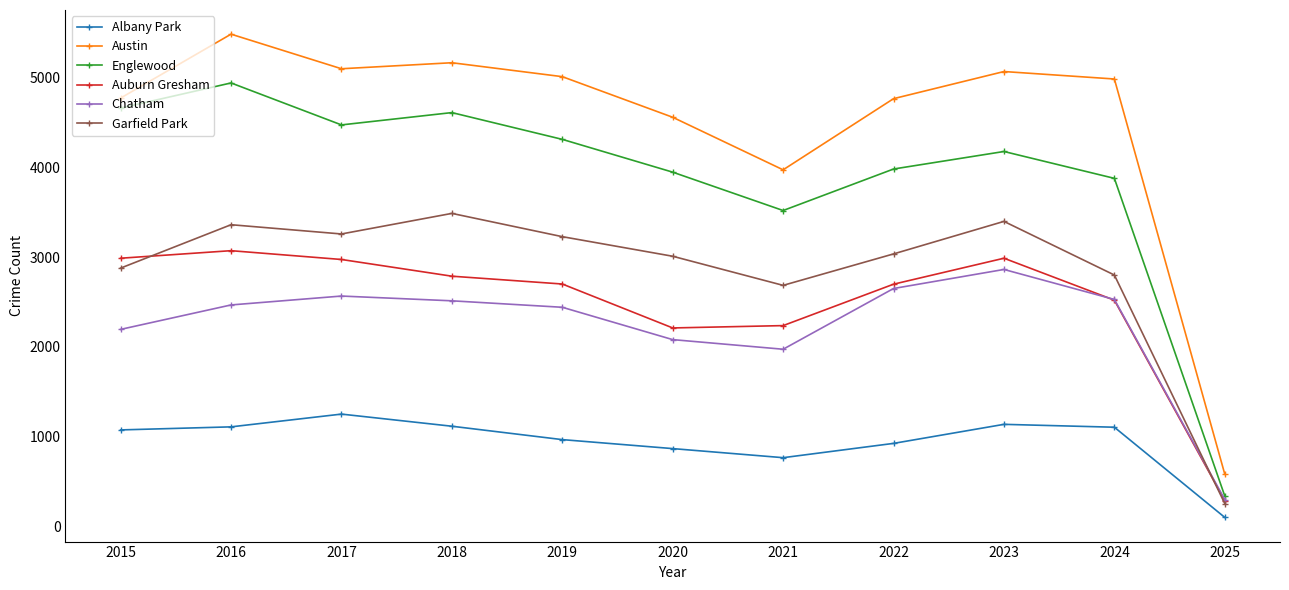

Is it true that Auburn Gresham equals 2698 at 2022?

True